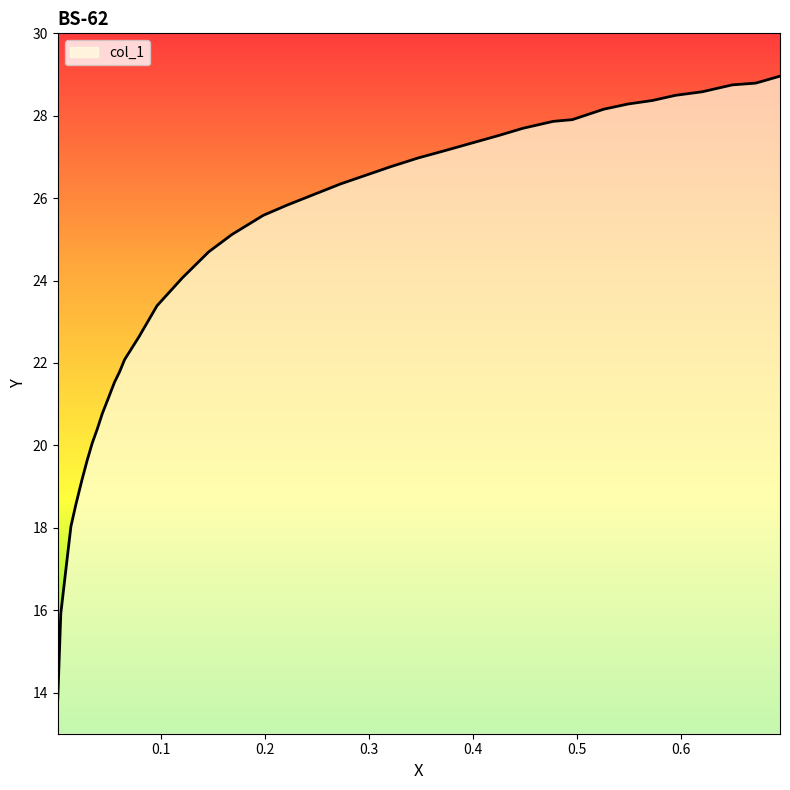

What is the difference between the maximum and minimum values?

15.1